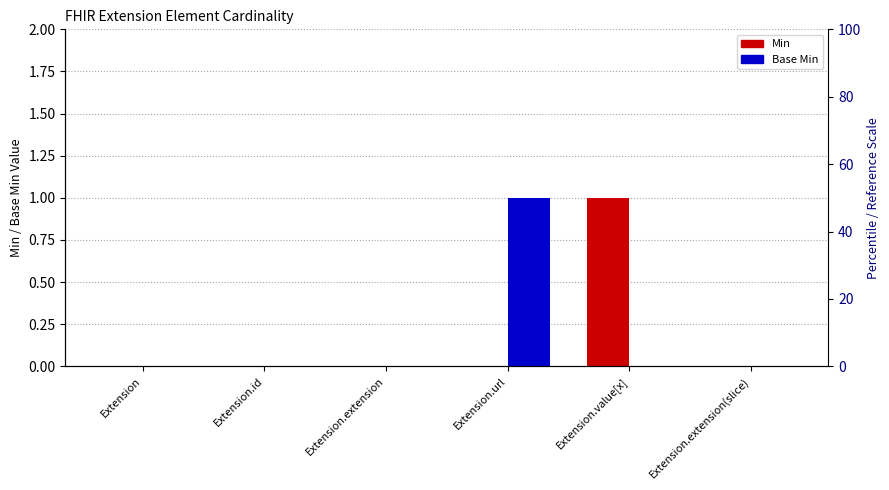

How many data points in Min are above 0?

1